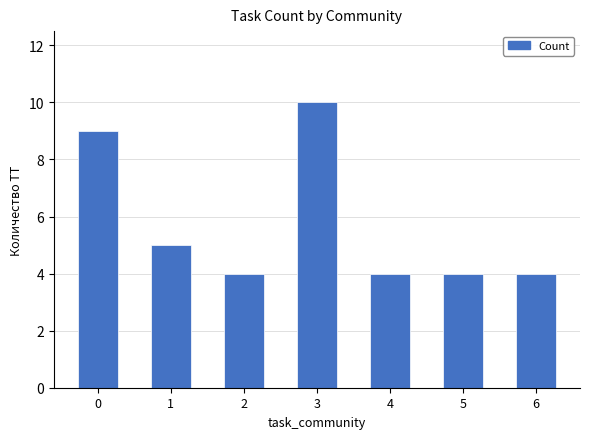

Reading left to right, transcribe all the data shown in this chart.

0=9	1=5	2=4	3=10	4=4	5=4	6=4